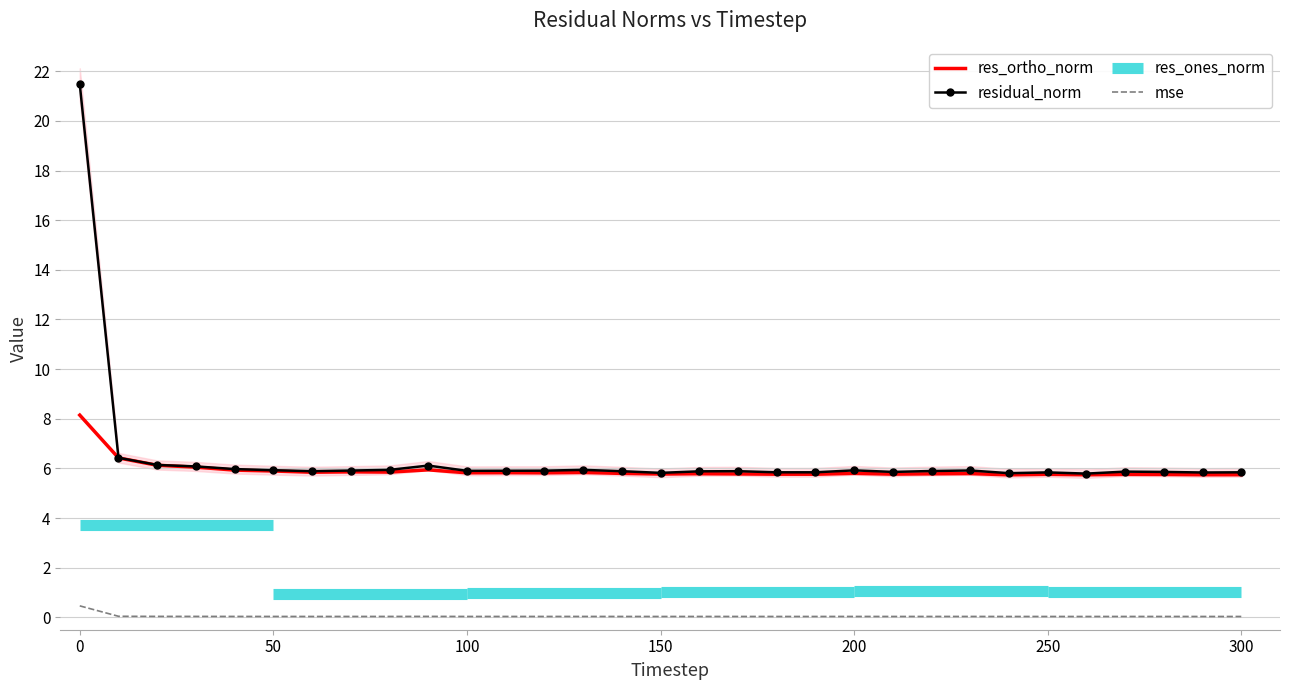

True or false: res_ortho_norm has more than 1 points higher than both neighbors.

True